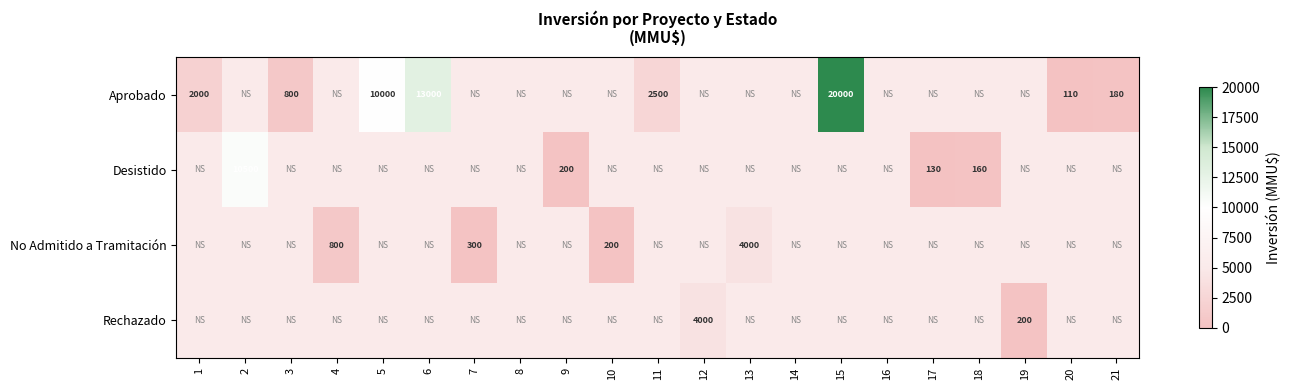

Count the number of categories in the chart.

21